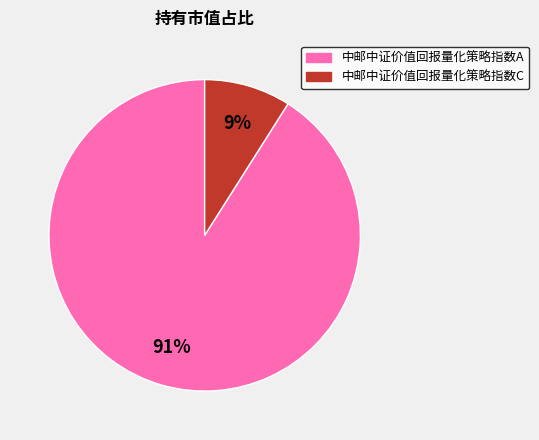

Is it true that 中邮中证价值回报量化策略指数C is 23% of the pie?

False